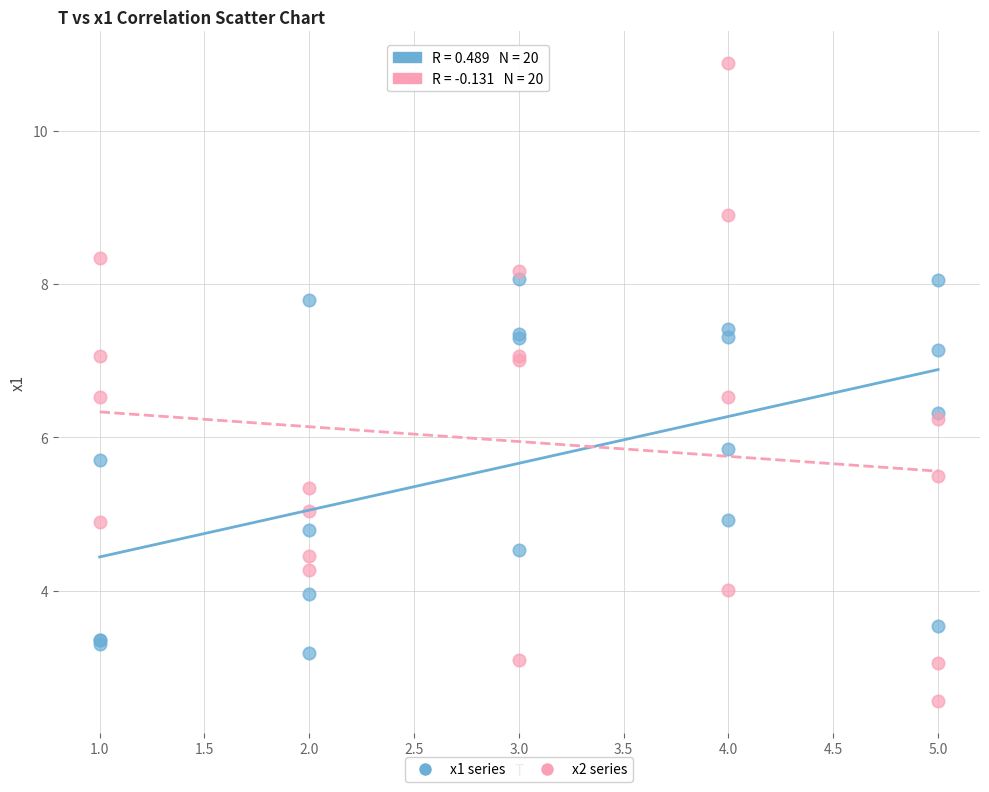

Which series has the widest spread of Y values?

x2 series